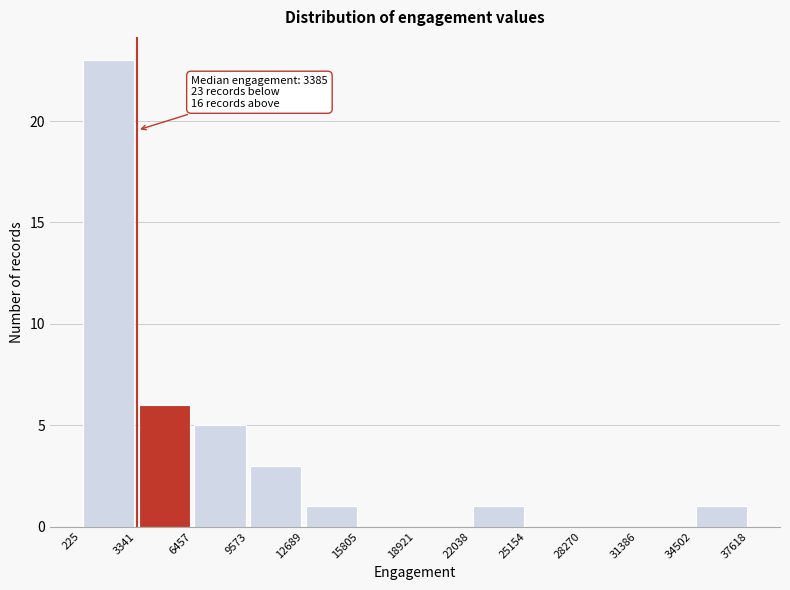

Over which range of the x-axis is the bar tallest?

225 to 3341